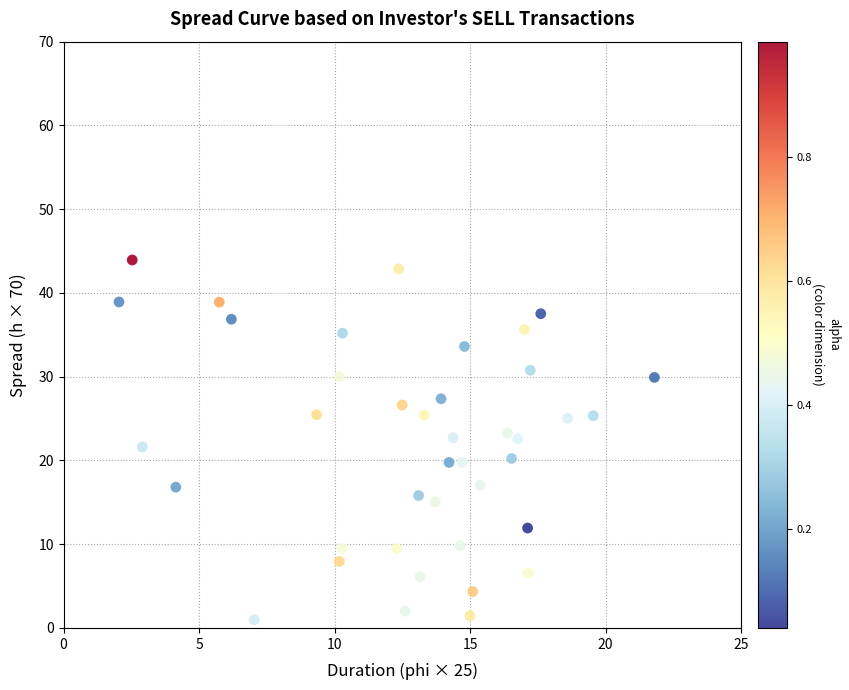

What is the range of X values (max minus min)?

19.8